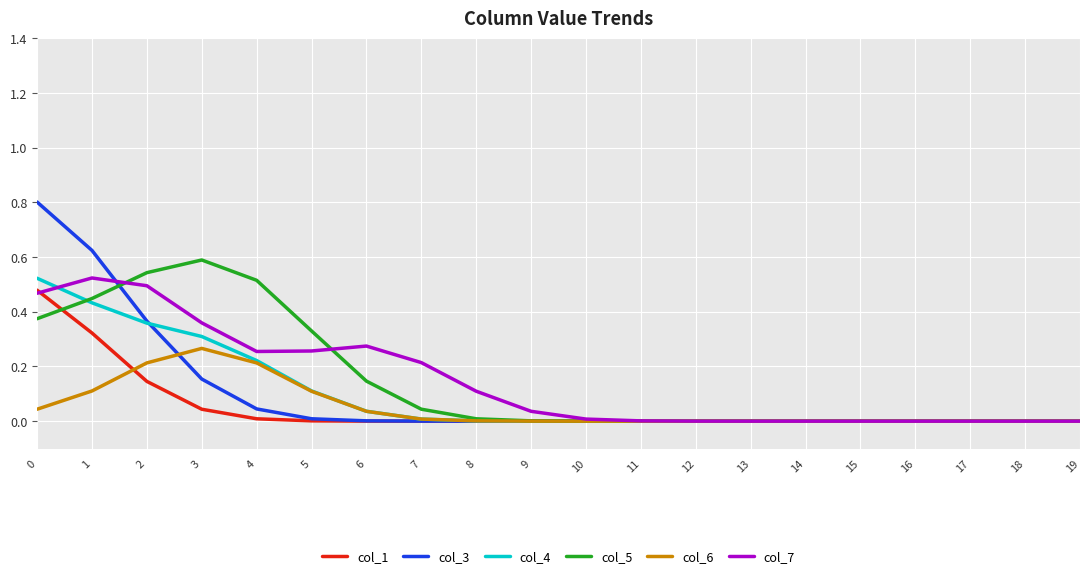

The col_3 series shows 0.1 at 4. True or false?

False